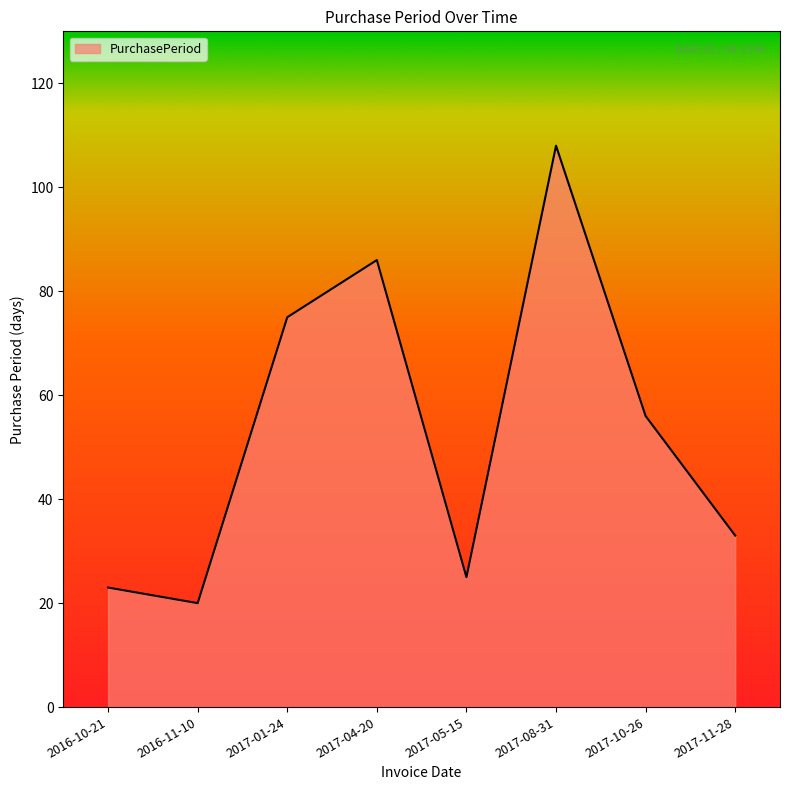

What is the difference between the maximum and minimum values?

88